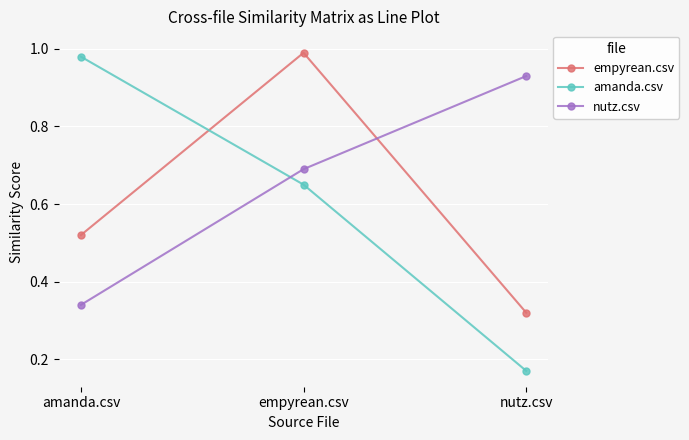

What is the difference between the highest and lowest values at nutz.csv?

0.8